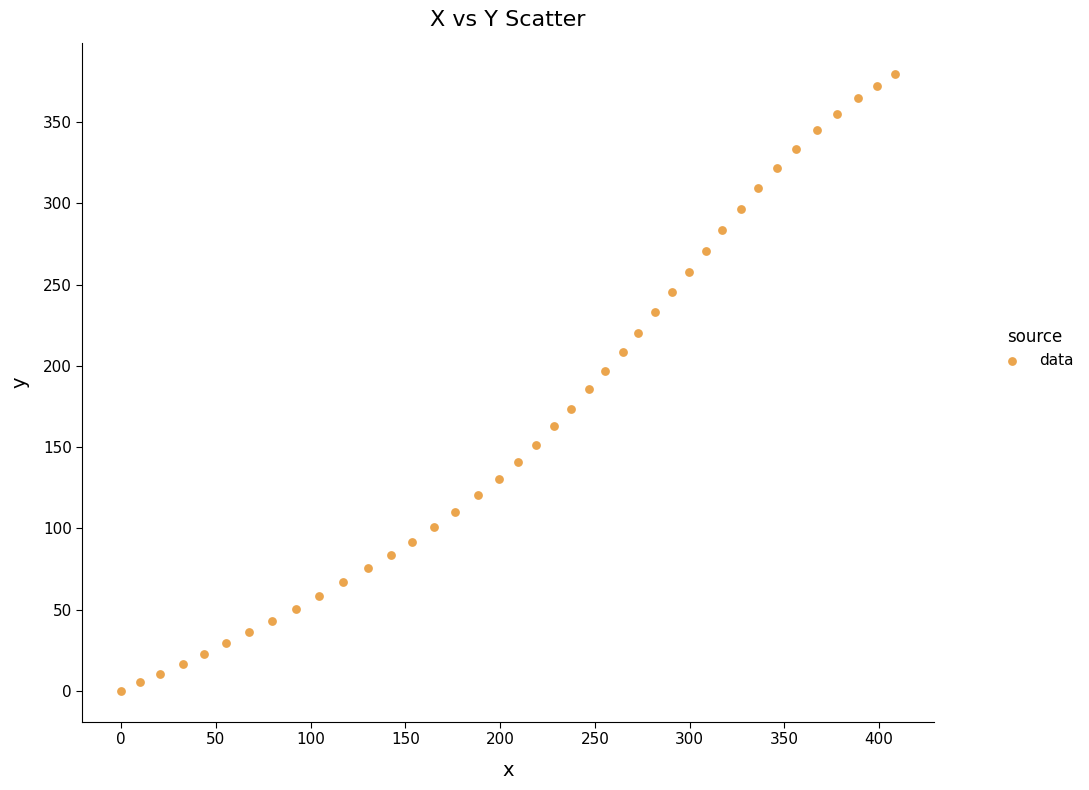

What is the range of X values (max minus min)?

408.6